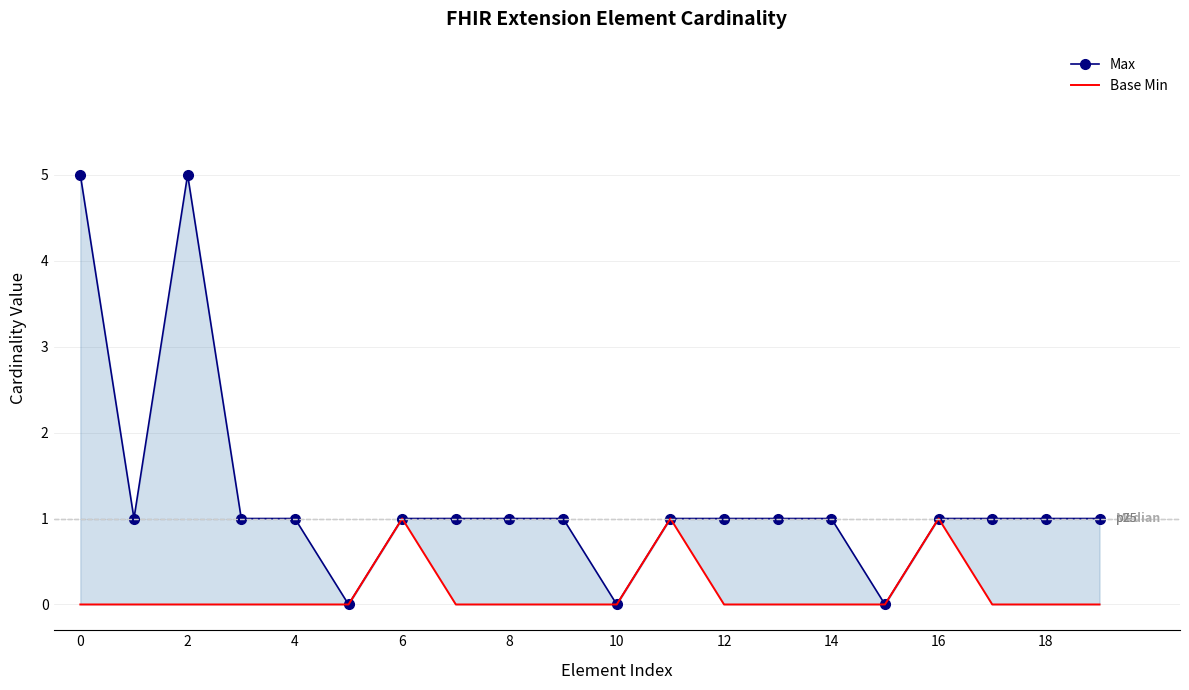

What is the difference between the maximum and minimum values in the Base Min series?

1